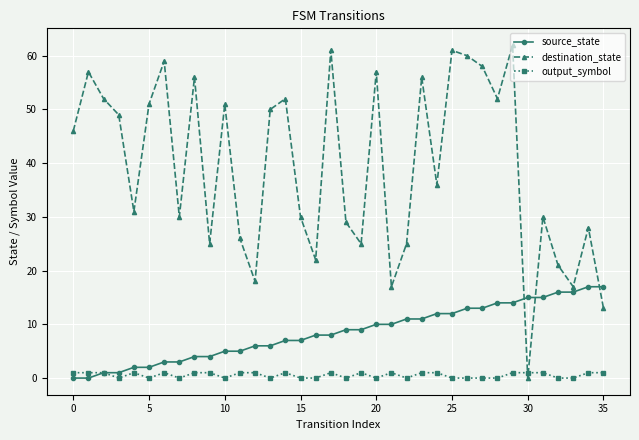

How many intersections are there between destination_state and output_symbol?

2